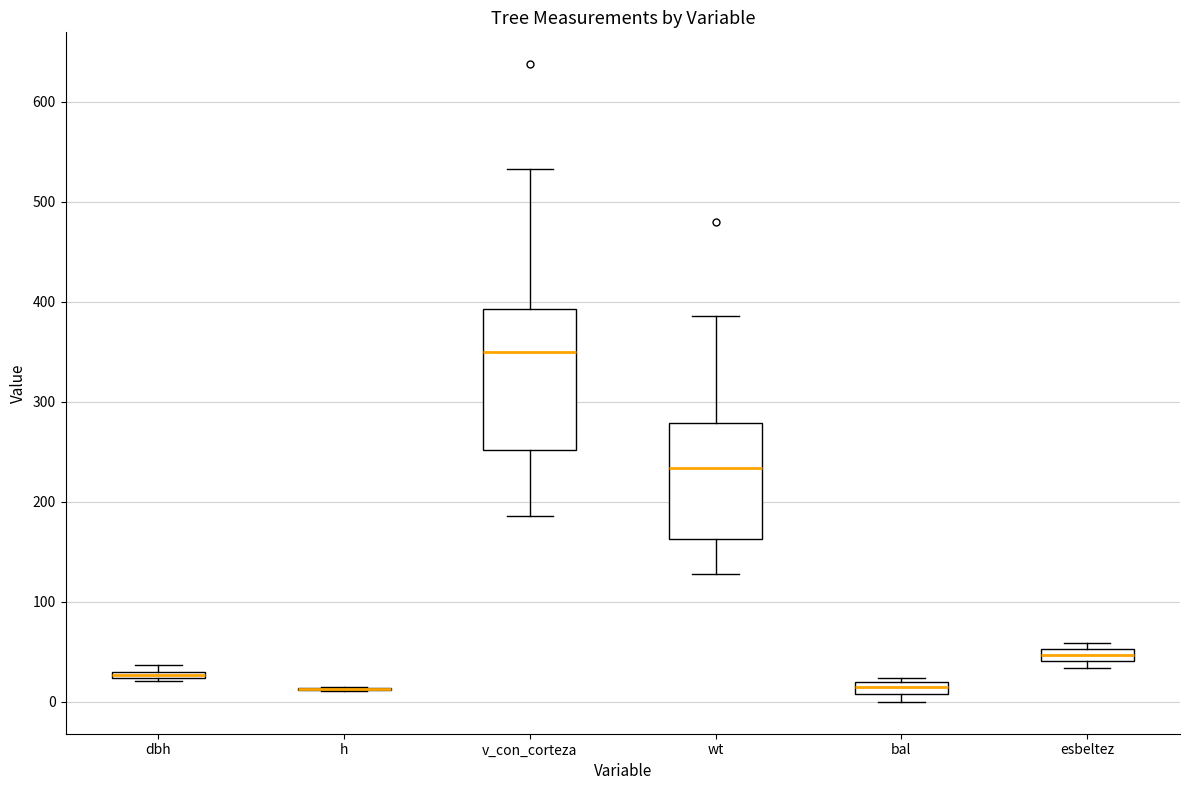

Comparing the boxes themselves (not the whiskers), which one is the tallest?

v_con_corteza